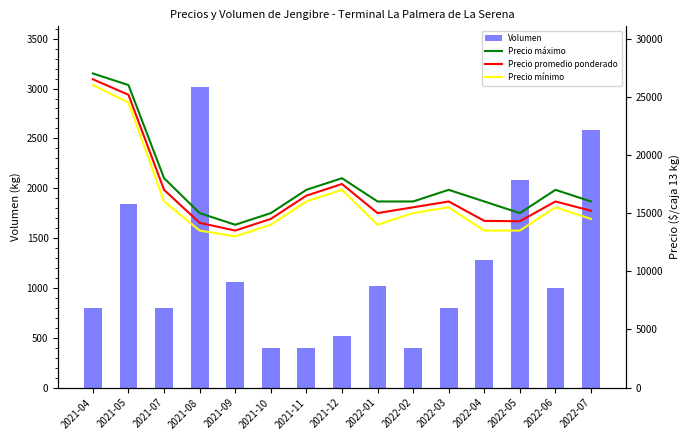

Which label corresponds to the largest value in the chart?

2021-04